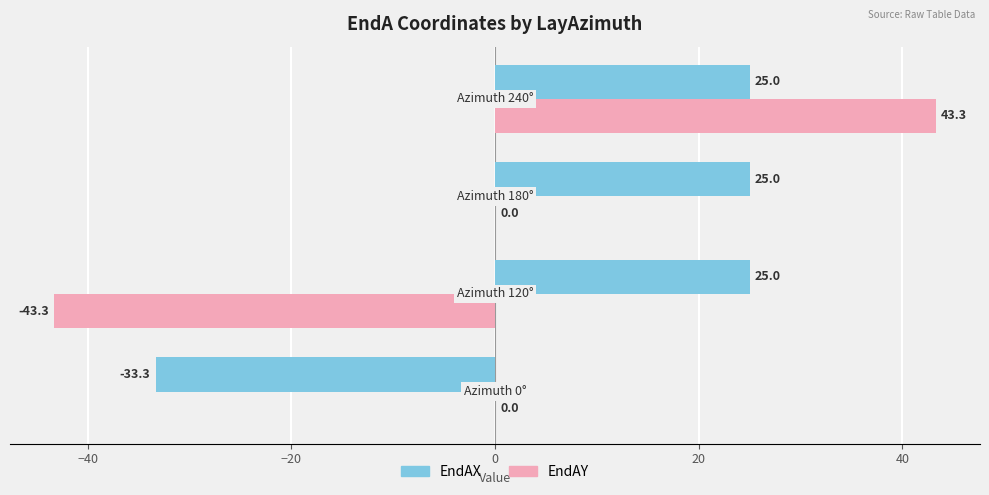

Which series has the largest total across all categories?

EndAX